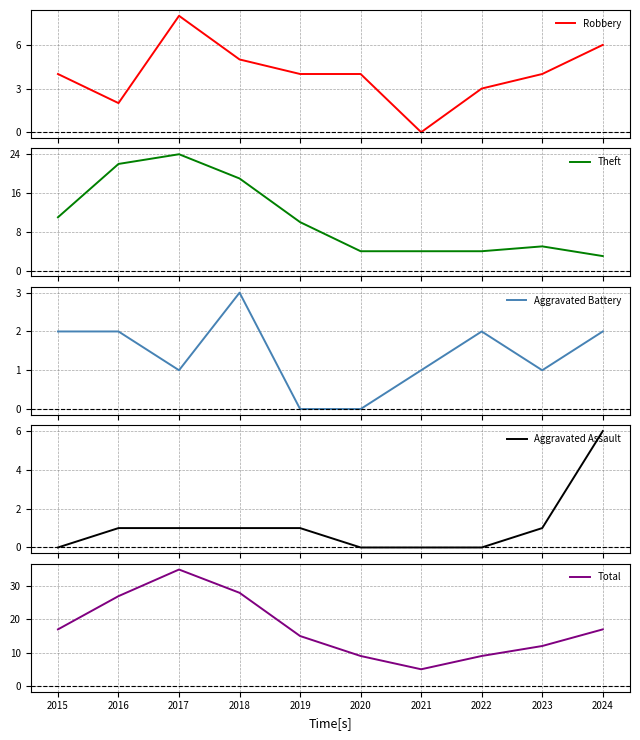

Which has a higher value, 2022 or 2019?

2019